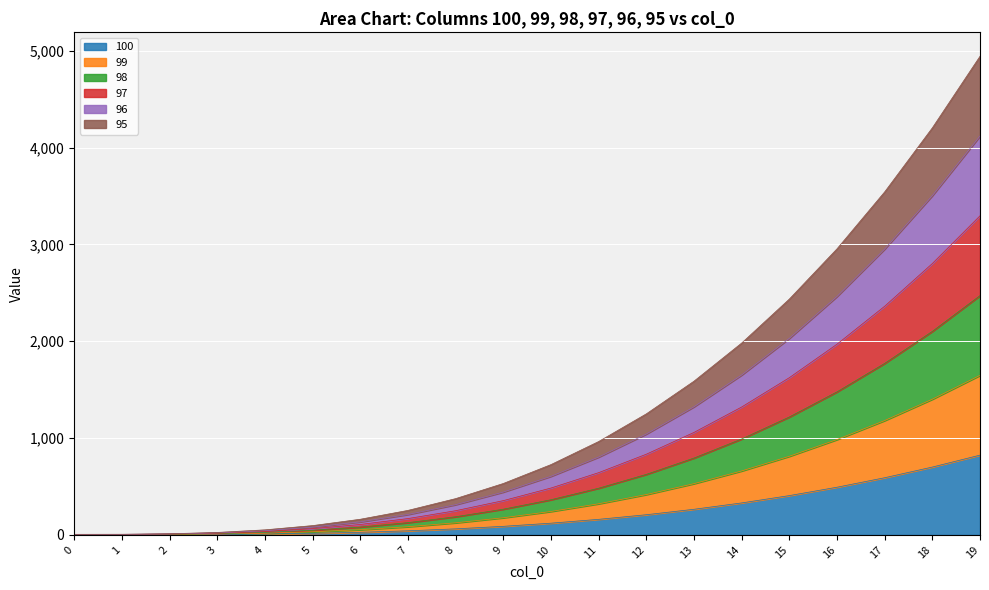

At which category is the sum across all series the highest?

19